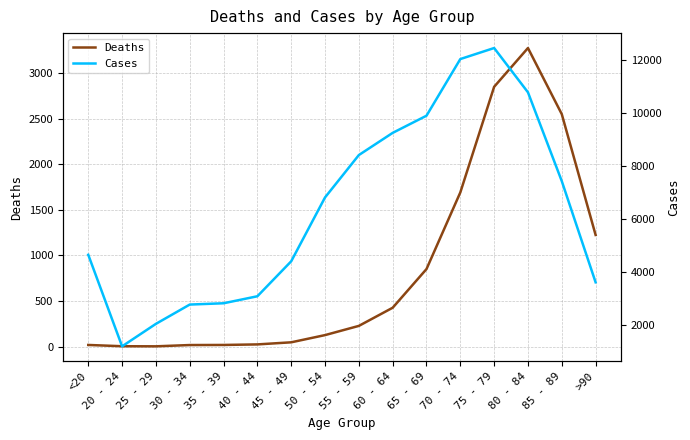

At which category does Cases reach its first local peak?

75 - 79